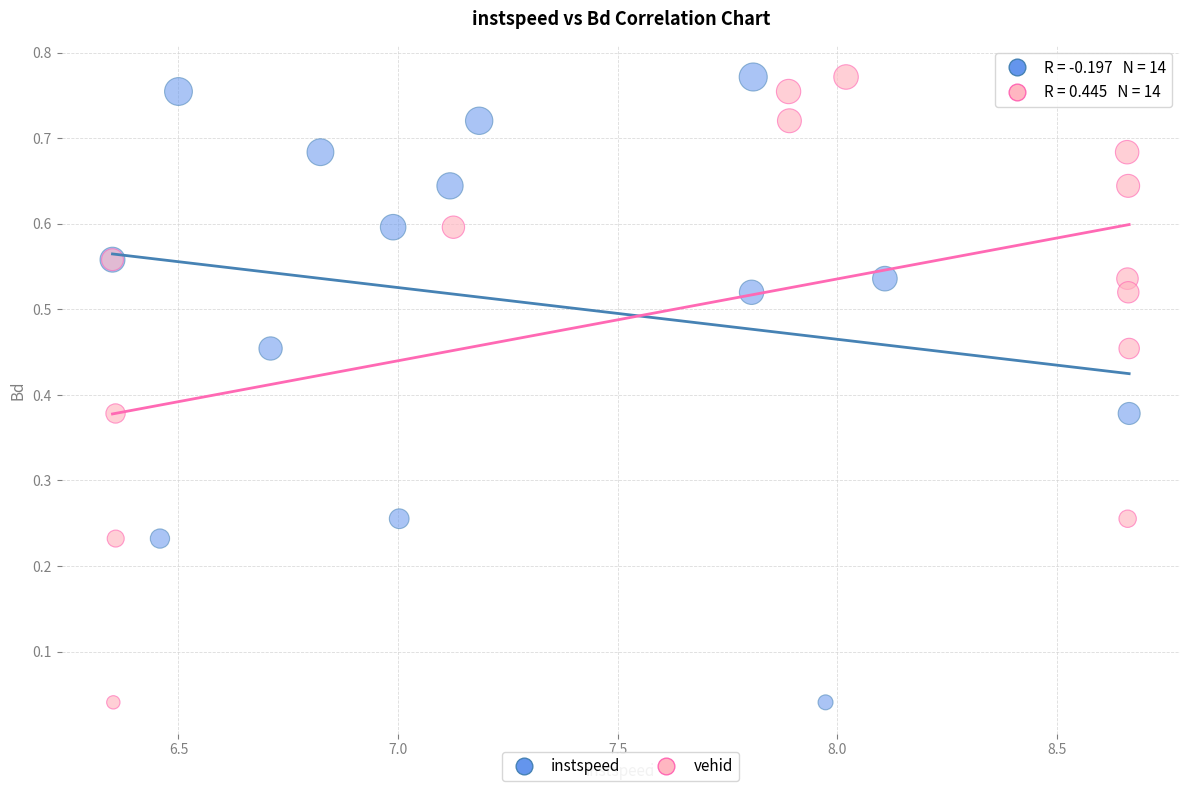

What are all the series names shown in the legend?

instspeed, vehid